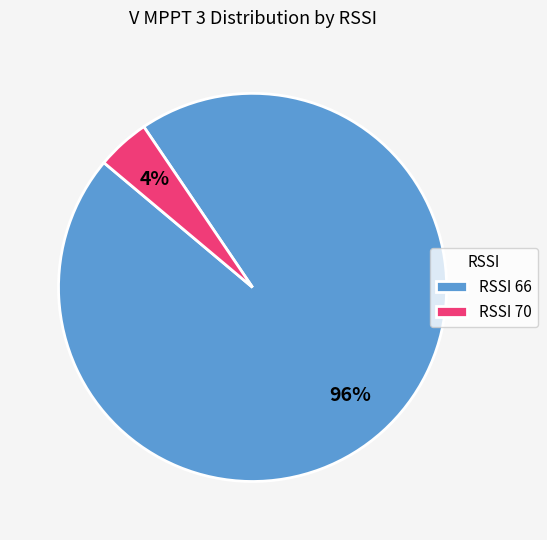

Is there any slice that represents more than half of the pie?

Yes